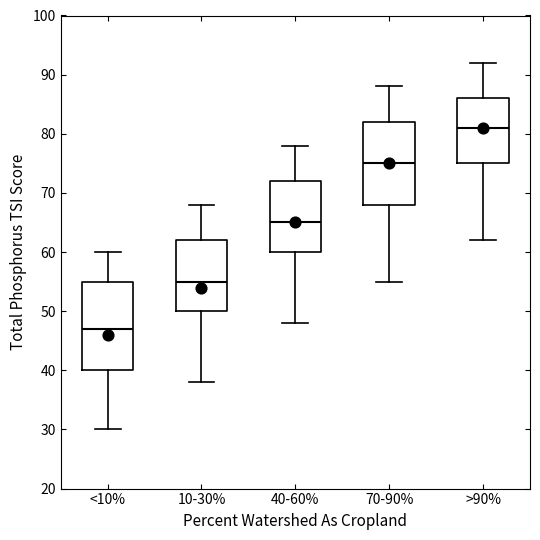

Reading left to right, transcribe this box plot: for each box, give where its median line is, the range the box spans, and where its two whiskers end, as read against the y-axis. The values are not printed on the chart, so give them approximately, as read against the axis.

<10%: median 47, box 40 to 55, whiskers 30 to 60
10-30%: median 55, box 50 to 62, whiskers 38 to 68
40-60%: median 65, box 60 to 72, whiskers 48 to 78
70-90%: median 75, box 68 to 82, whiskers 55 to 88
>90%: median 81, box 75 to 86, whiskers 62 to 92